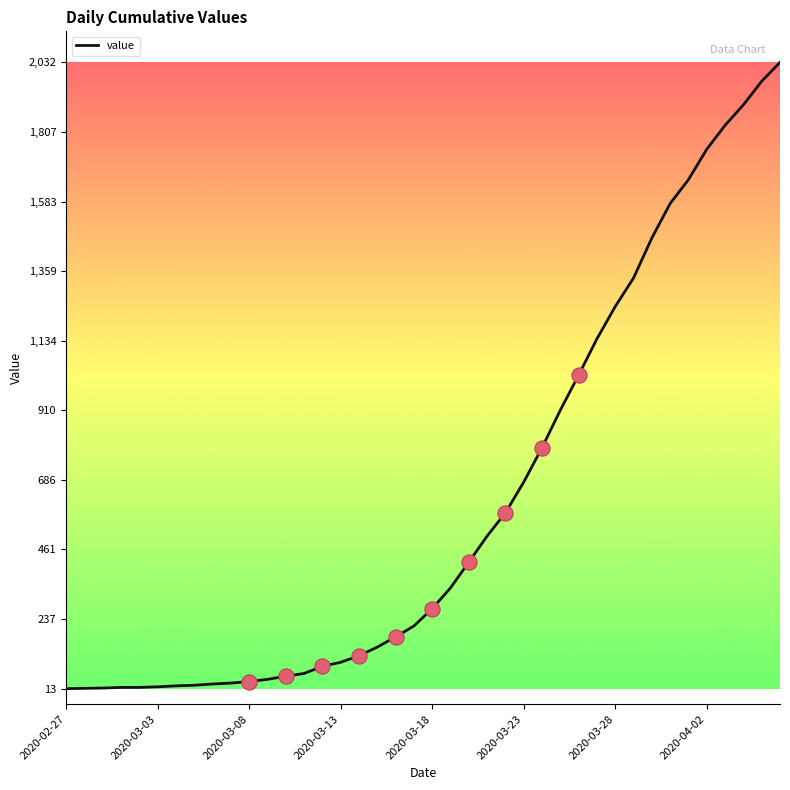

What is the greatest value displayed?

2032